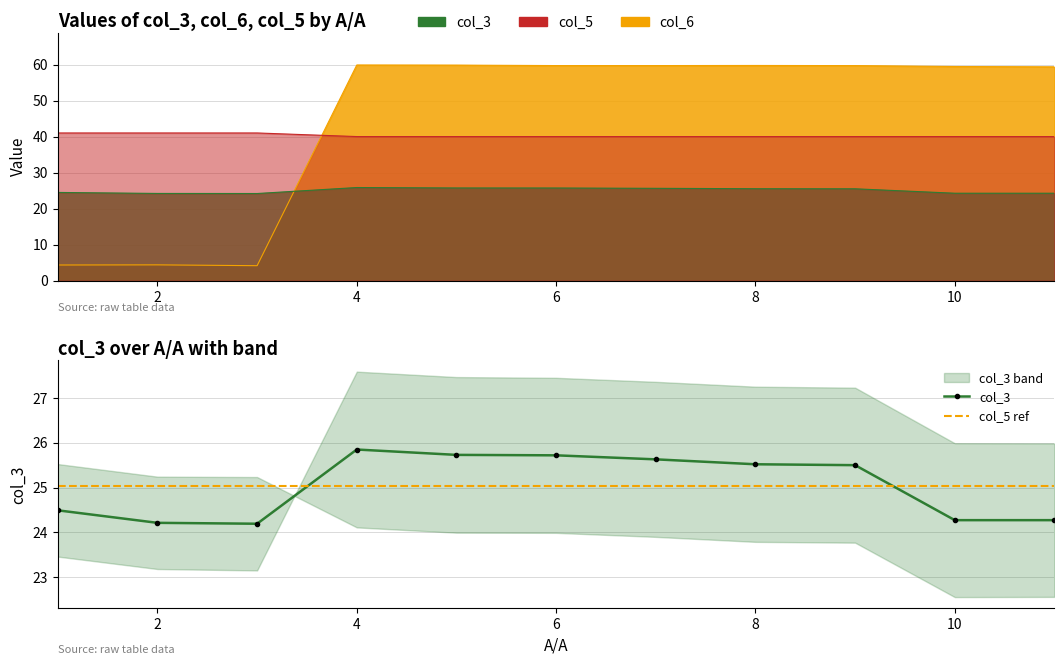

How many distinct data groups are displayed?

3